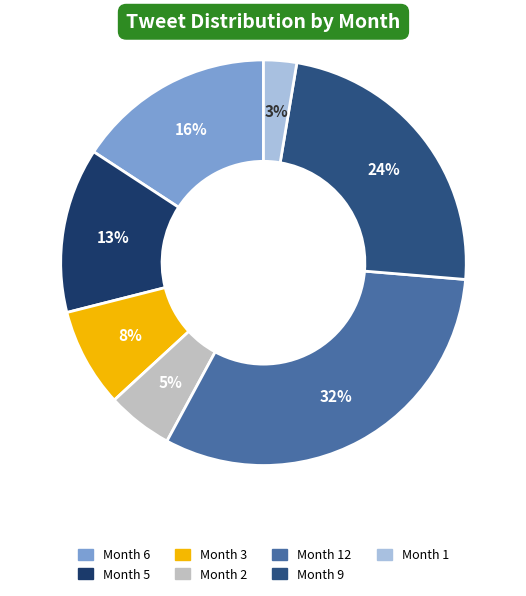

To the nearest percent, what is the average slice percentage?

14%